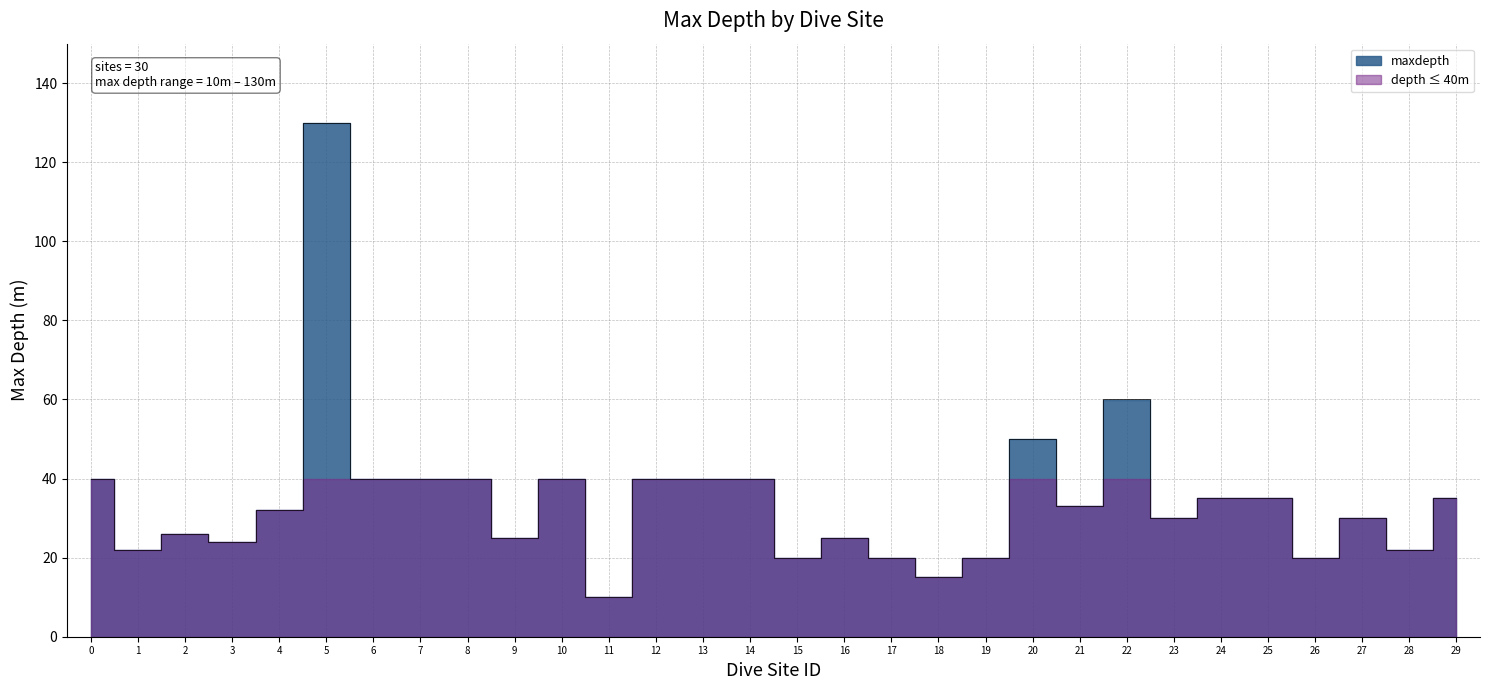

What is the smallest value displayed?

10